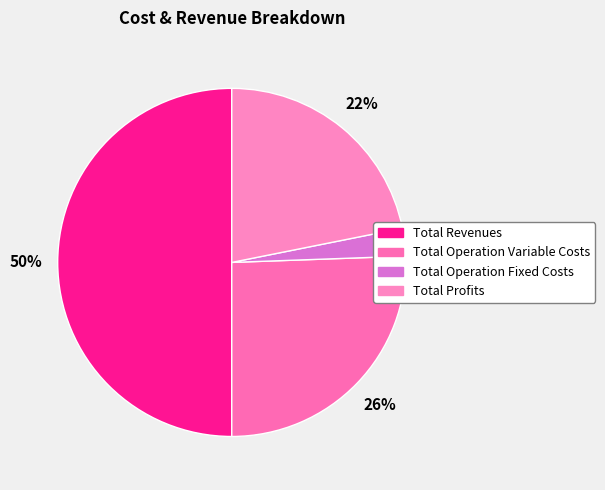

How many slices are in this pie chart?

4